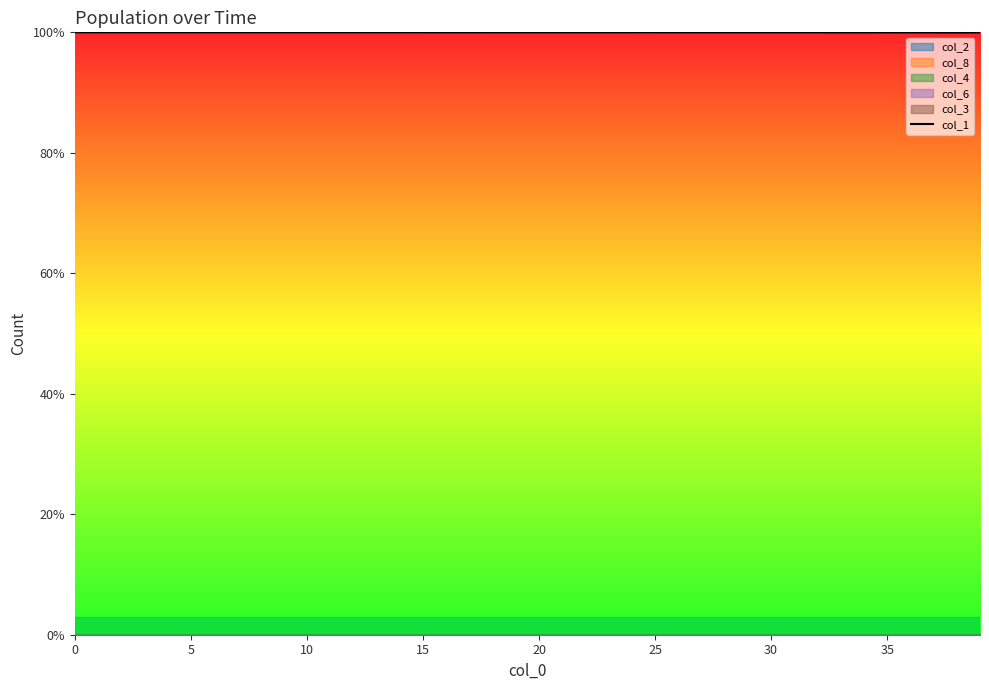

Reading left to right, what are all the values shown in this chart?

100.0	100.0	100.0	100.0	100.0	100.0	100.0	100.0	100.0	100.0	100.0	100.0	100.0	100.0	100.0	100.0	100.0	100.0	100.0	100.0	100.0	100.0	100.0	100.0	100.0	100.0	100.0	100.0	100.0	100.0	100.0	100.0	100.0	100.0	100.0	100.0	100.0	100.0	100.0	100.0